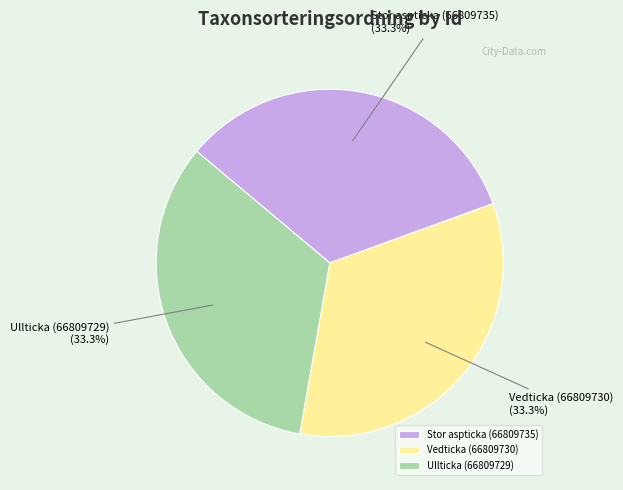

What is the ratio of the value at Ullticka (66809729) to the value at Stor aspticka (66809735)?

1.0